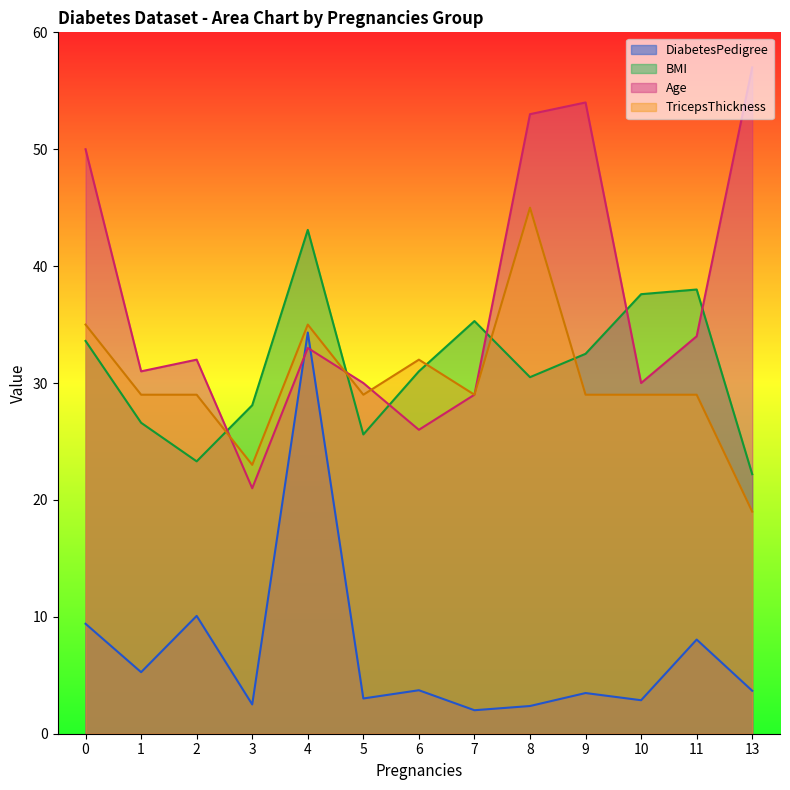

Reading left to right, list all the values displayed in this chart.

DiabetesPedigree: 0=9.4	1=5.3	2=10.1	3=2.5	4=34.3	5=3.0	6=3.7	7=2.0	8=2.4	9=3.5	10=2.9	11=8.1	13=3.7
BMI: 0=33.6	1=26.6	2=23.3	3=28.1	4=43.1	5=25.6	6=31.0	7=35.3	8=30.5	9=32.5	10=37.6	11=38.0	13=22.2
Age: 0=50.0	1=31.0	2=32.0	3=21.0	4=33.0	5=30.0	6=26.0	7=29.0	8=53.0	9=54.0	10=30.0	11=34.0	13=57.0
TricepsThickness: 0=35.0	1=29.0	2=29.0	3=23.0	4=35.0	5=29.0	6=32.0	7=29.0	8=45.0	9=29.0	10=29.0	11=29.0	13=19.0